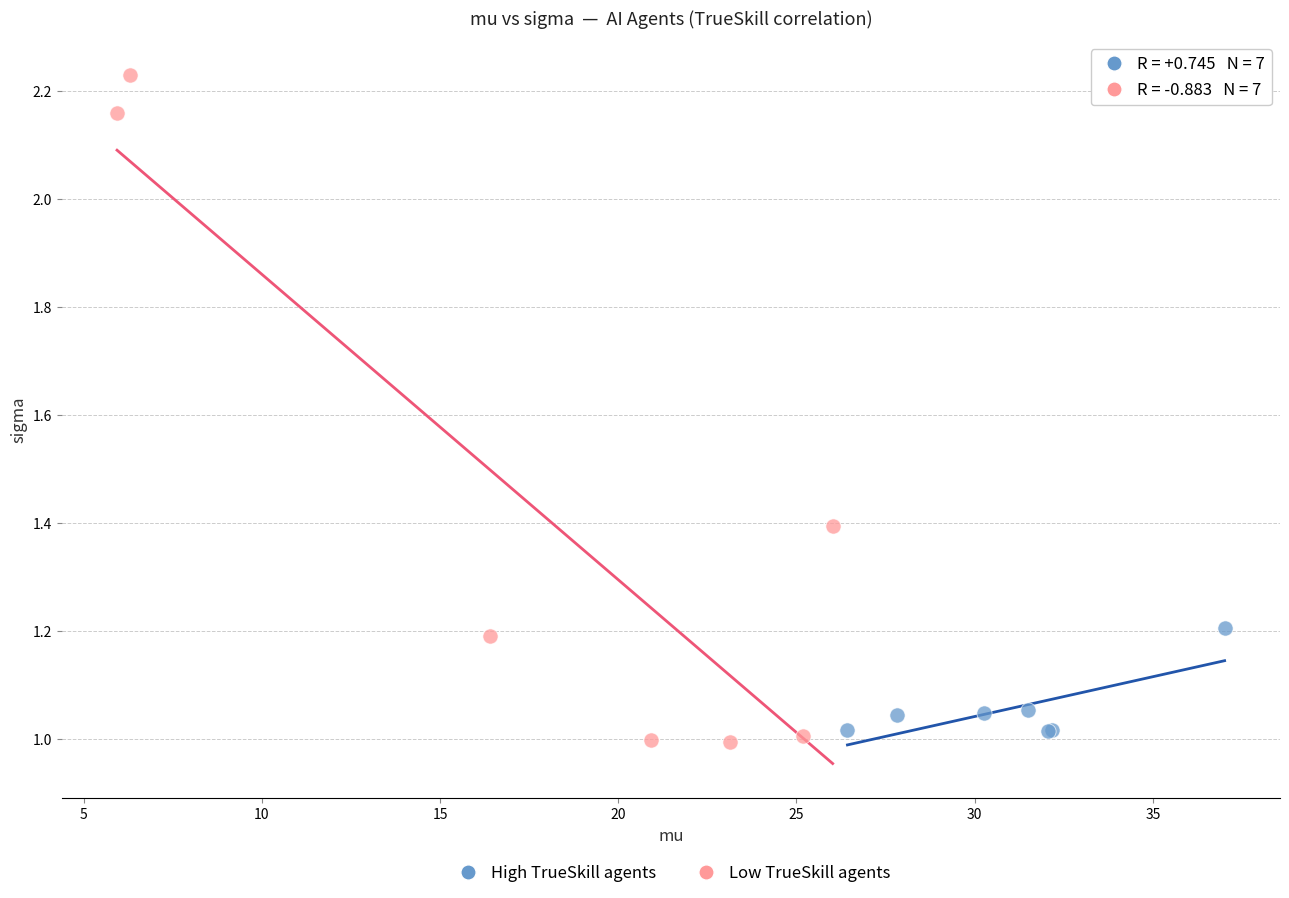

Which series reaches the maximum Y coordinate?

Low TrueSkill agents